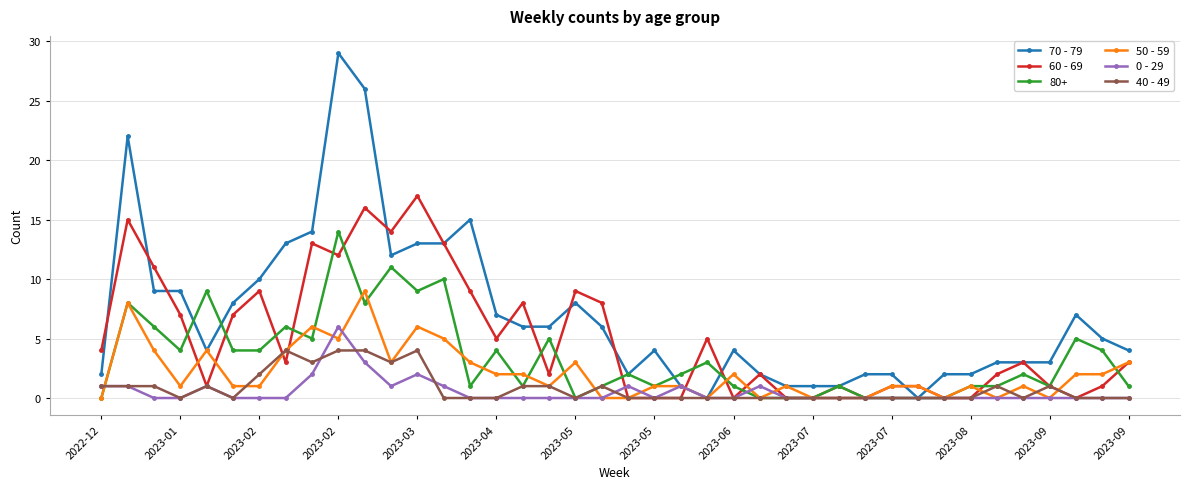

How many lines are shown in the chart?

6